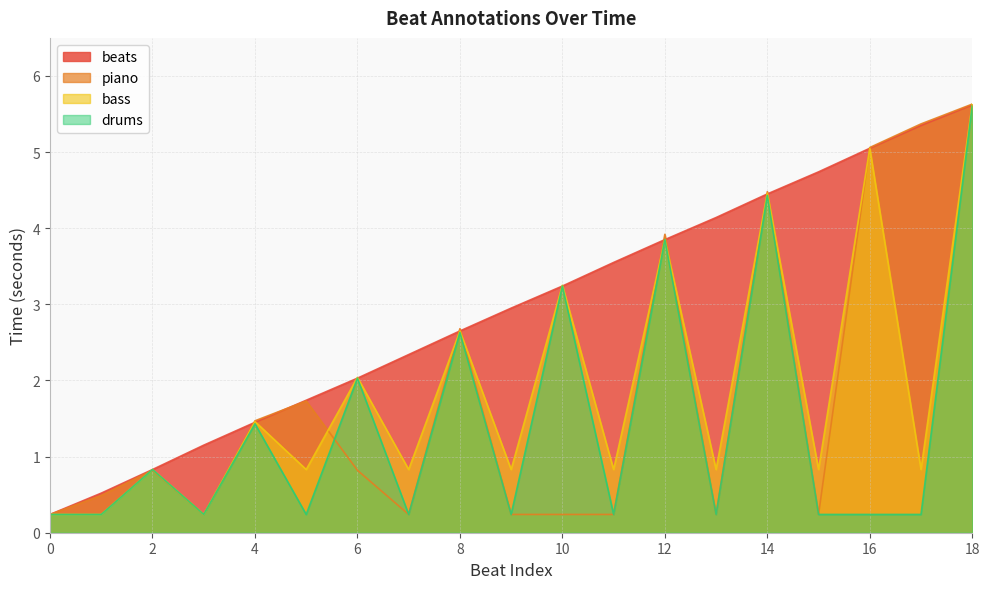

True or false: piano and drums cross at least once.

True